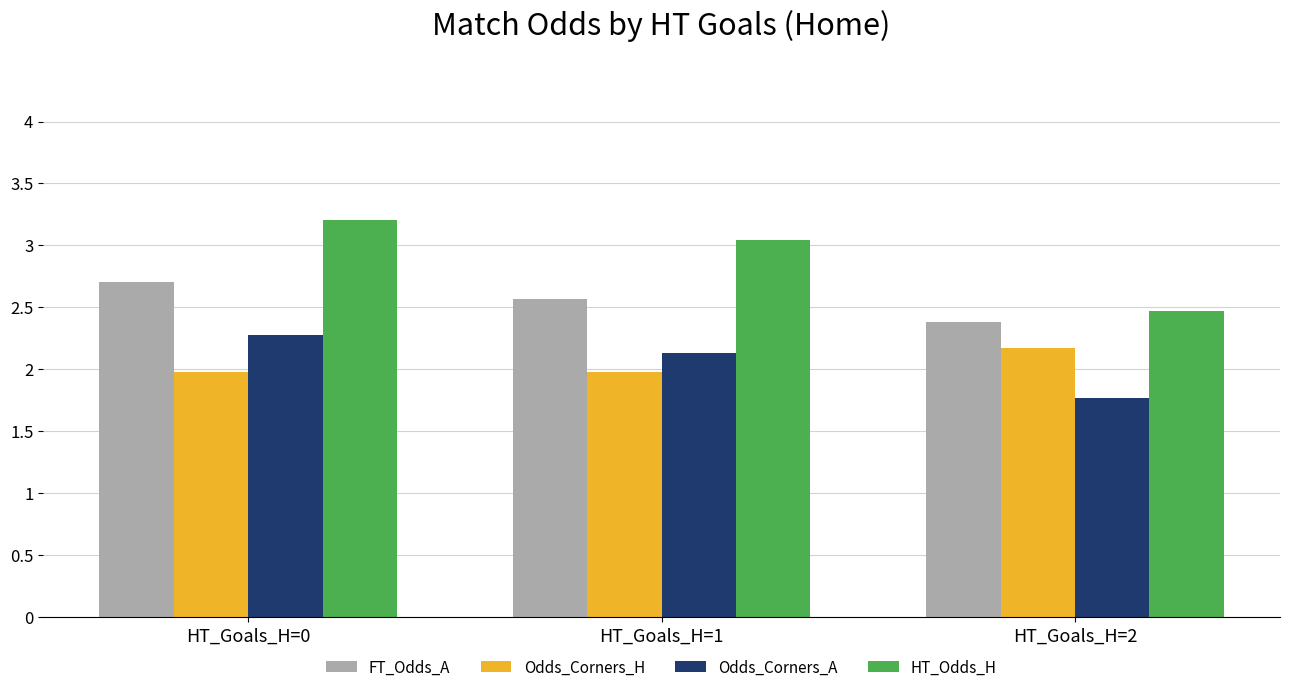

Which series has the largest range (max minus min)?

HT_Odds_H